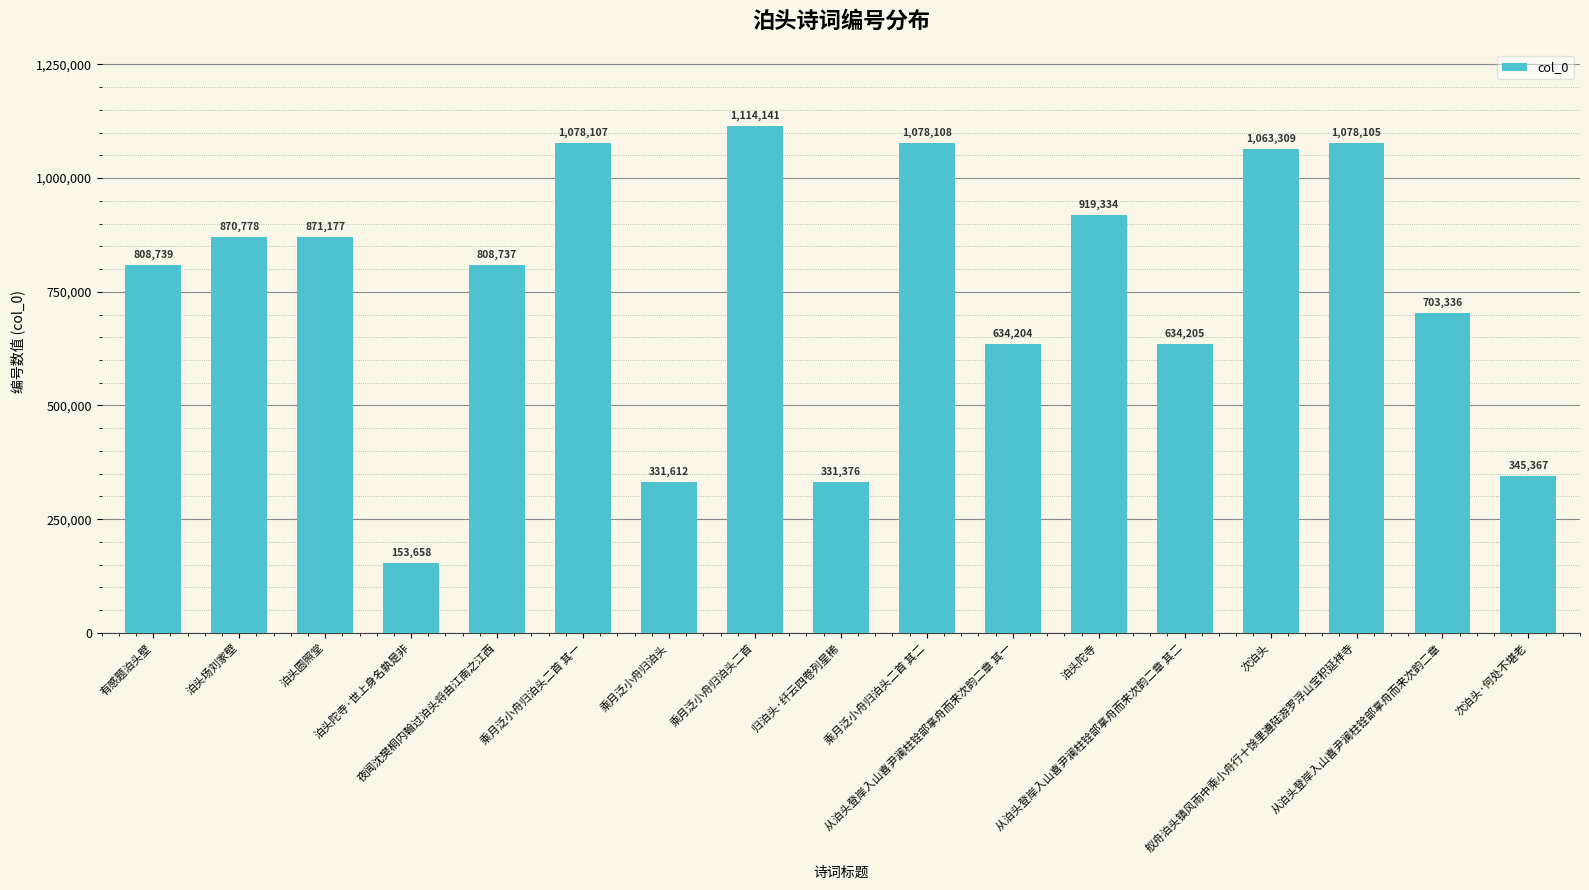

What is the sum of the values at 乘月泛小舟归泊头 and 泊头圆照堂?

1202789